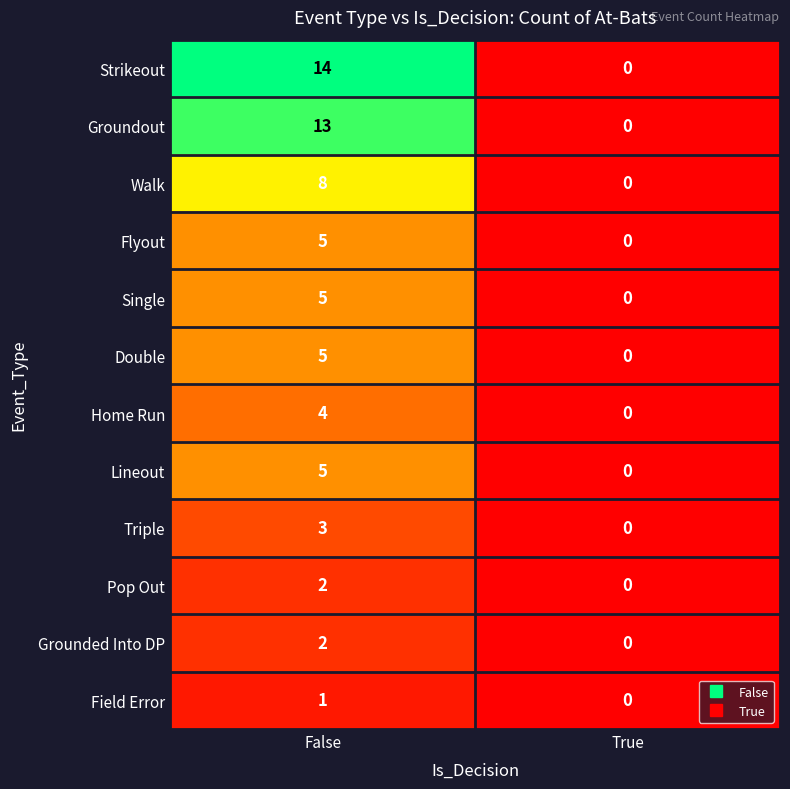

At how many categories does at least one series exceed 7?

1